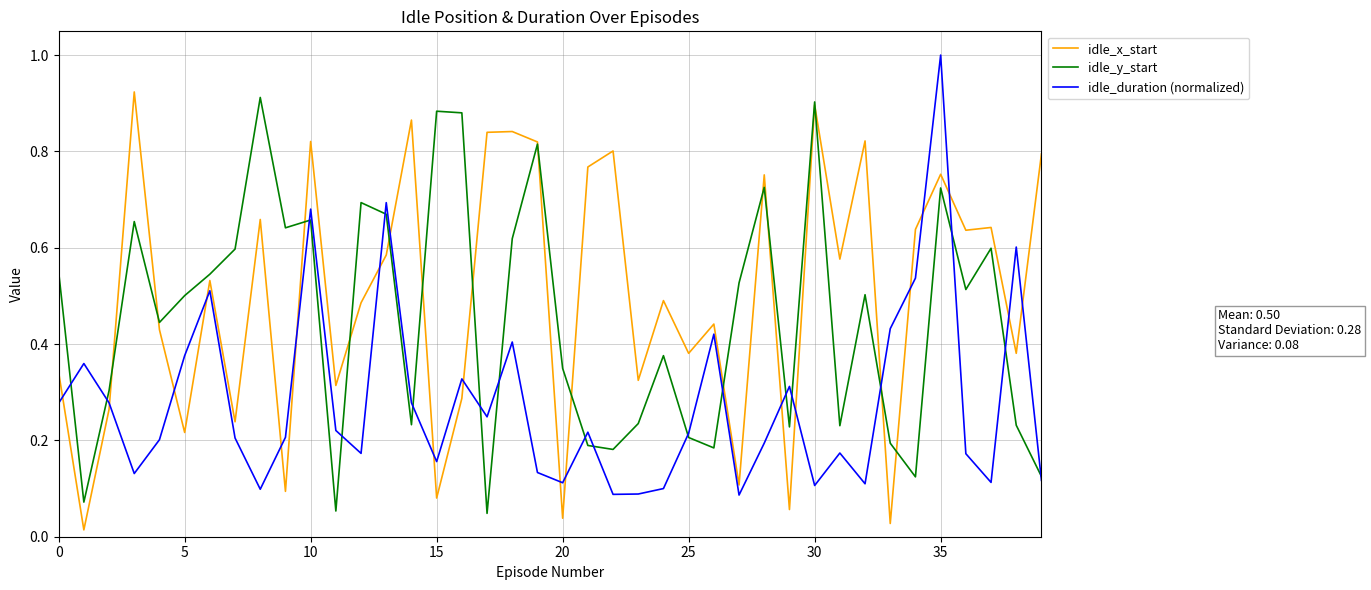

What is the greatest value displayed?

1.0